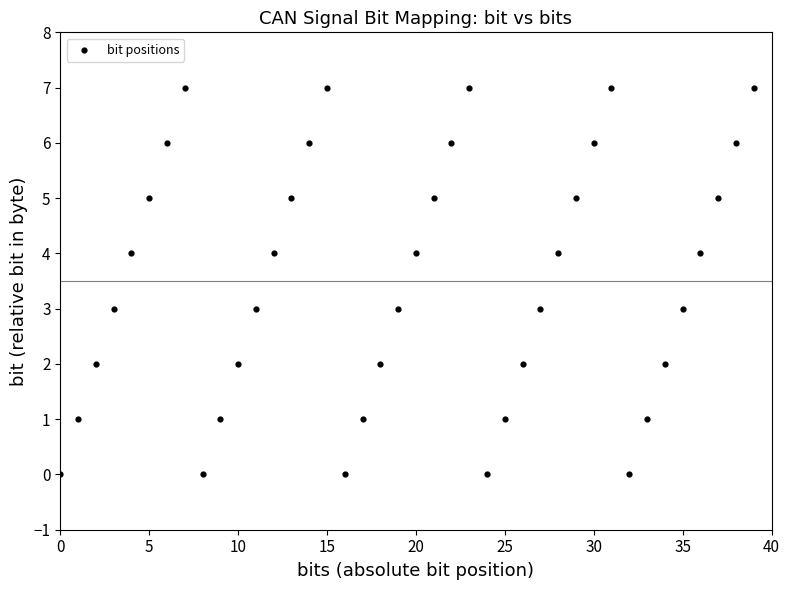

What is the range of Y values (max minus min)?

7